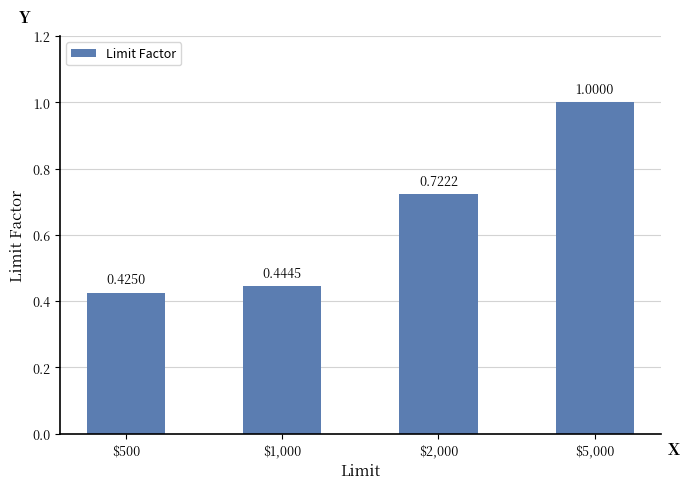

What is the difference between the values at $2,000 and $5,000?

0.3